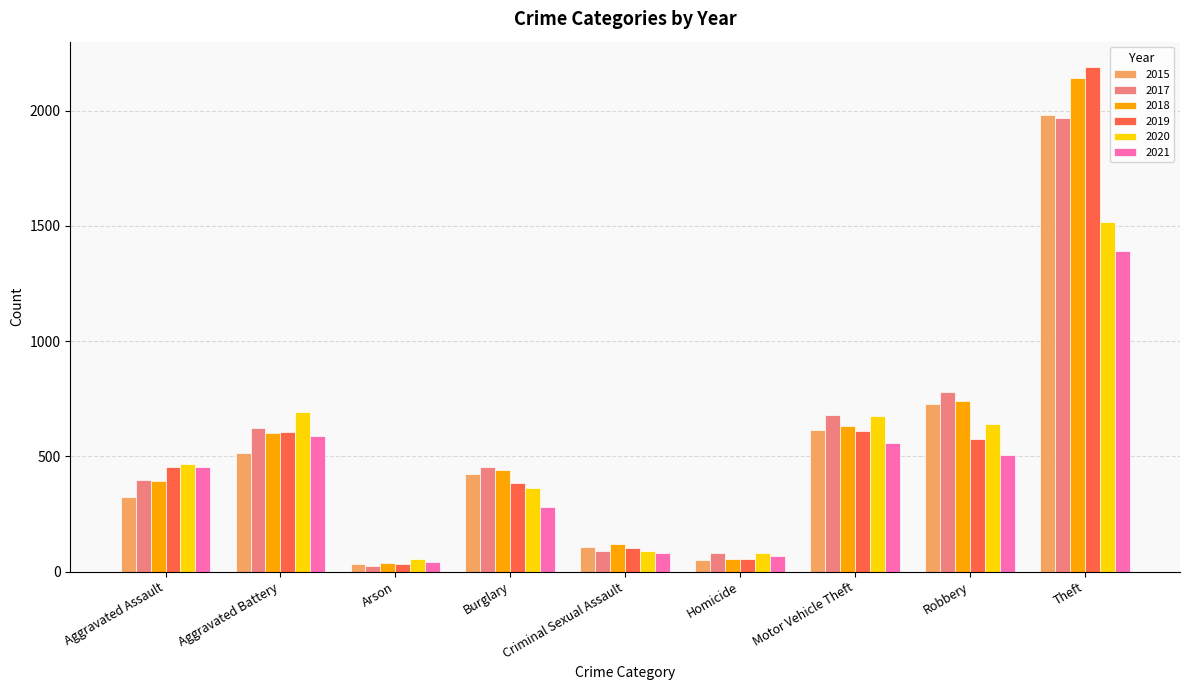

At which category does the chart reach its peak across all series?

Theft